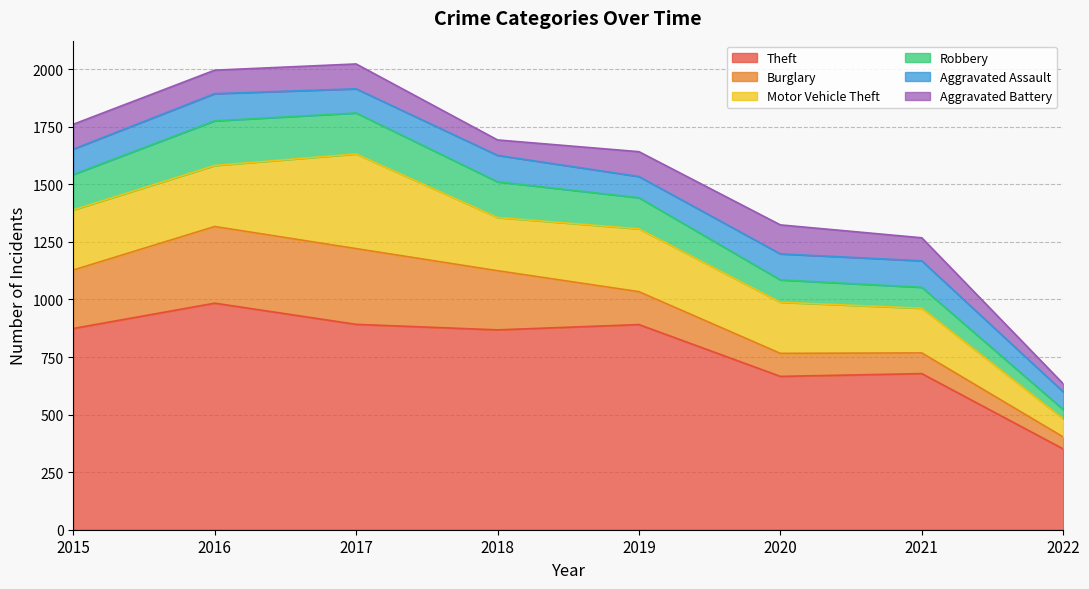

At which category is the sum across all series the highest?

2017